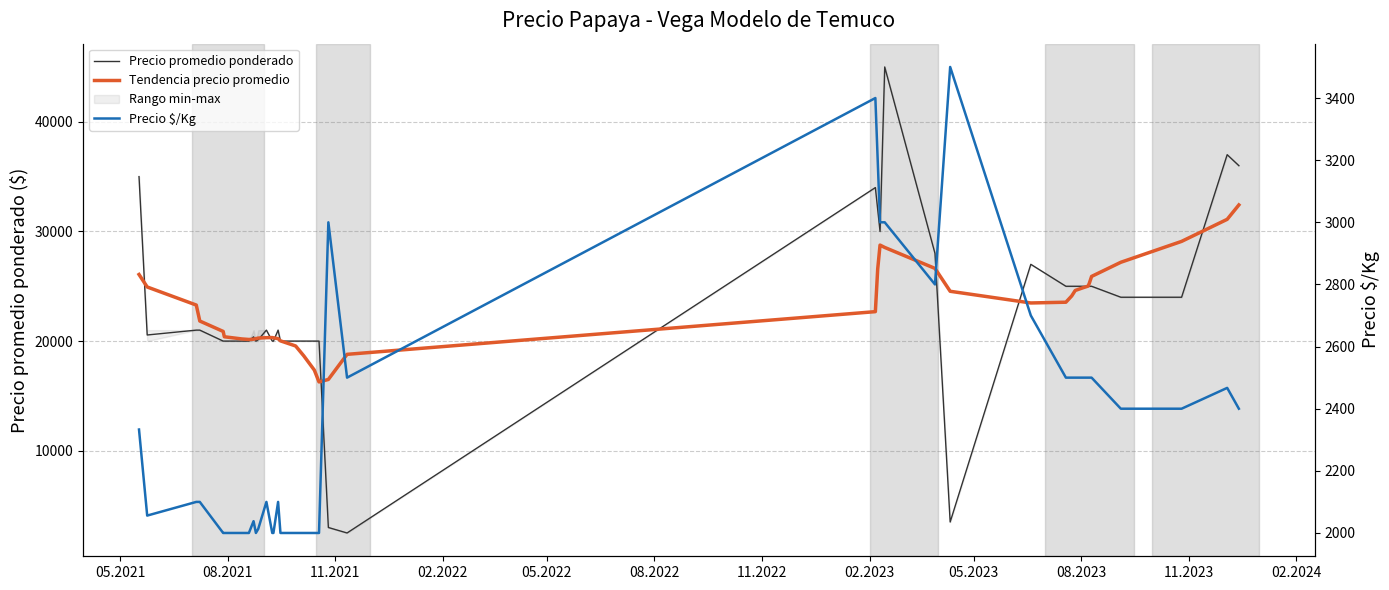

True or false: Precio promedio ponderado has more than 0 points higher than both neighbors.

True